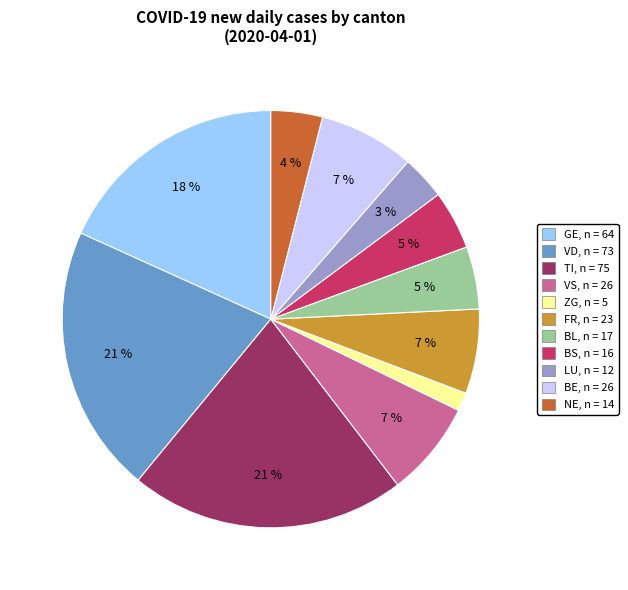

To the nearest percent, what is the difference between the largest and smallest slice percentages?

20%